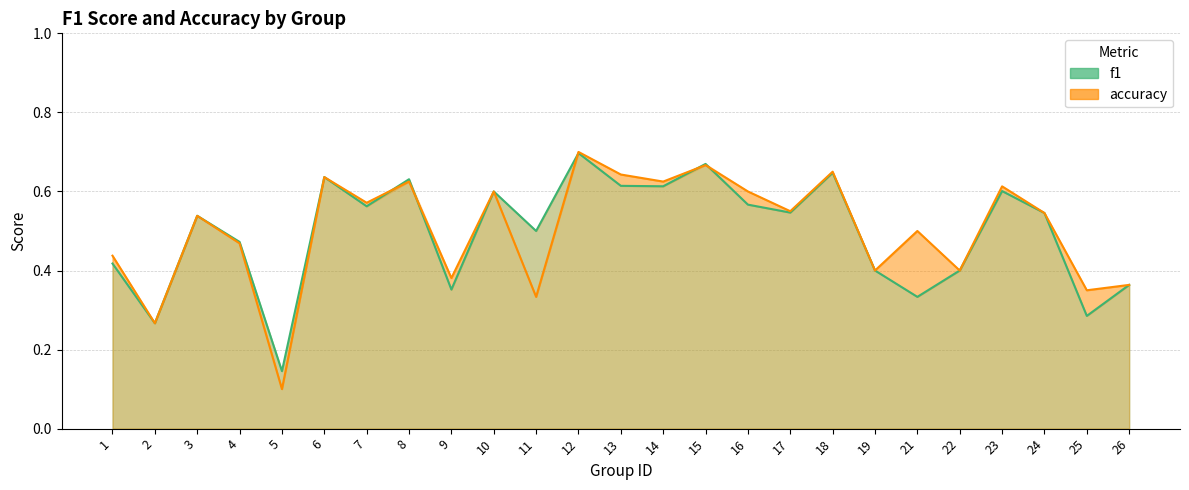

What is the average value of the accuracy series?

0.5